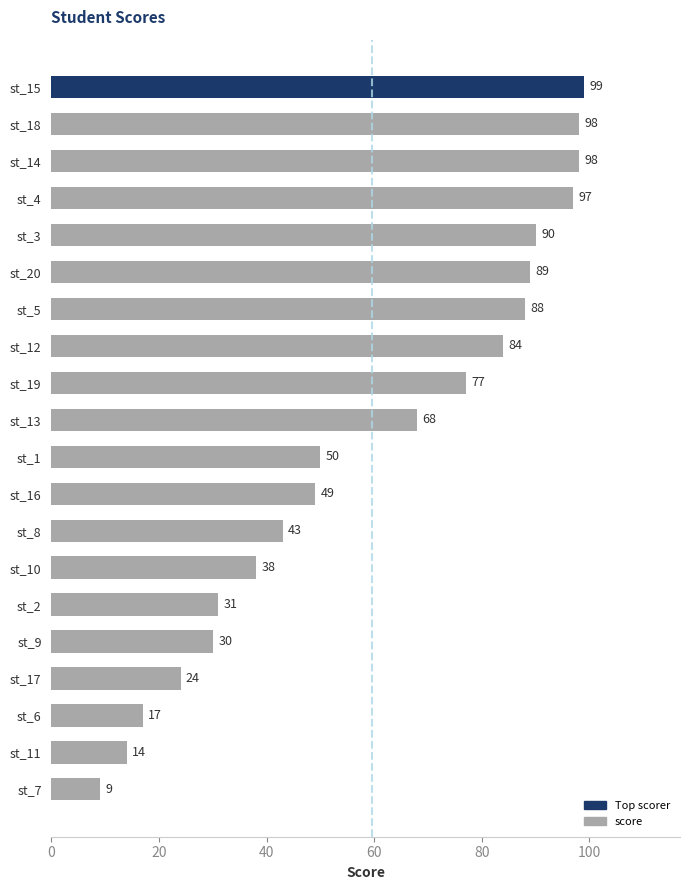

Reading bottom to top, what are all the values shown in this chart?

9	14	17	24	30	31	38	43	49	50	68	77	84	88	89	90	97	98	98	99